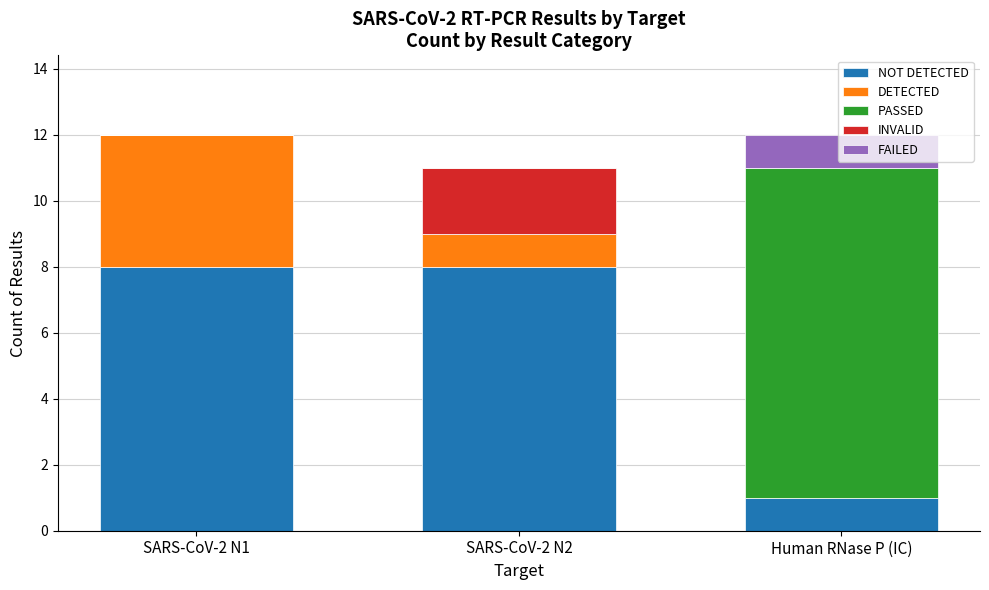

What is the total value across all series at Human RNase P (IC)?

12